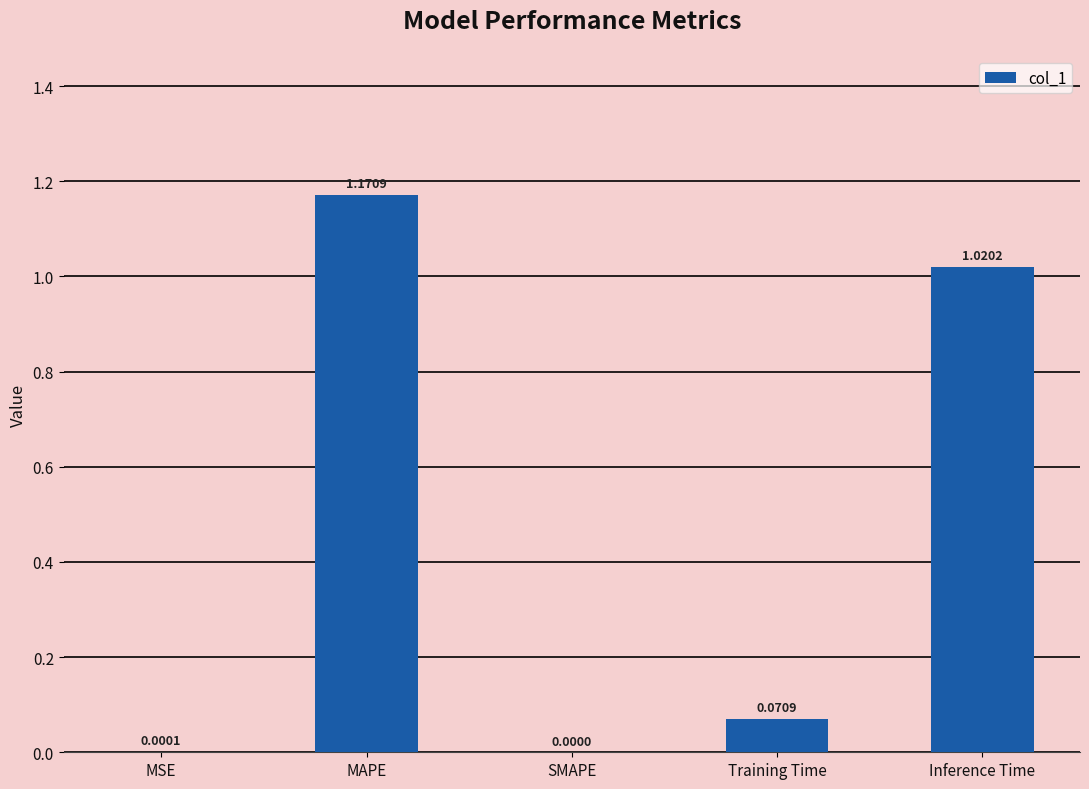

What is the sum of all values?

2.3